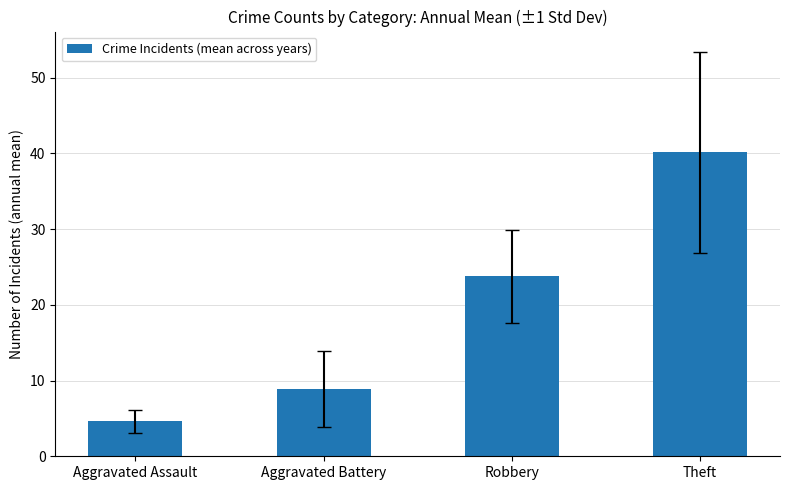

At which category does the chart reach its minimum across all series?

Aggravated Assault